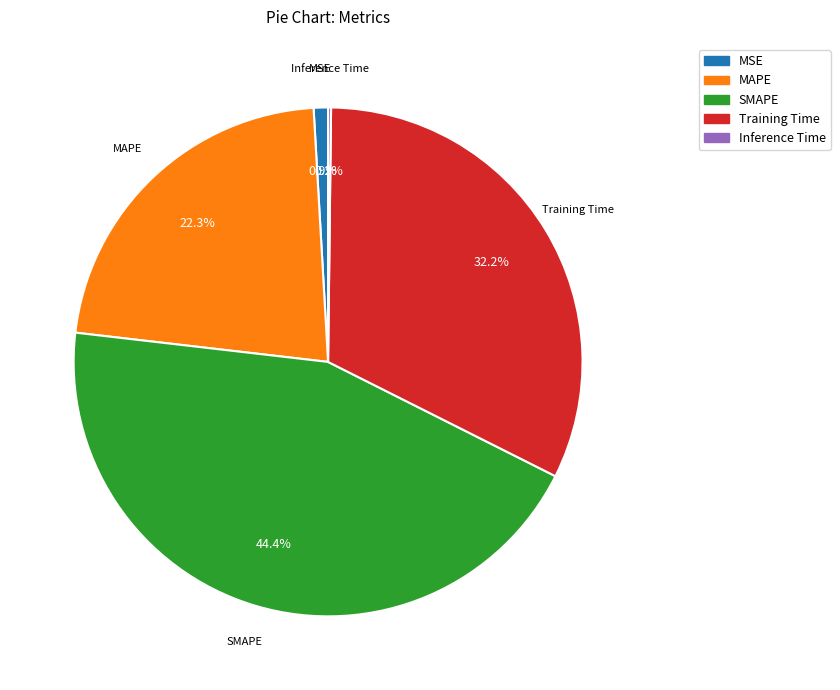

Is there a majority slice in this chart?

No